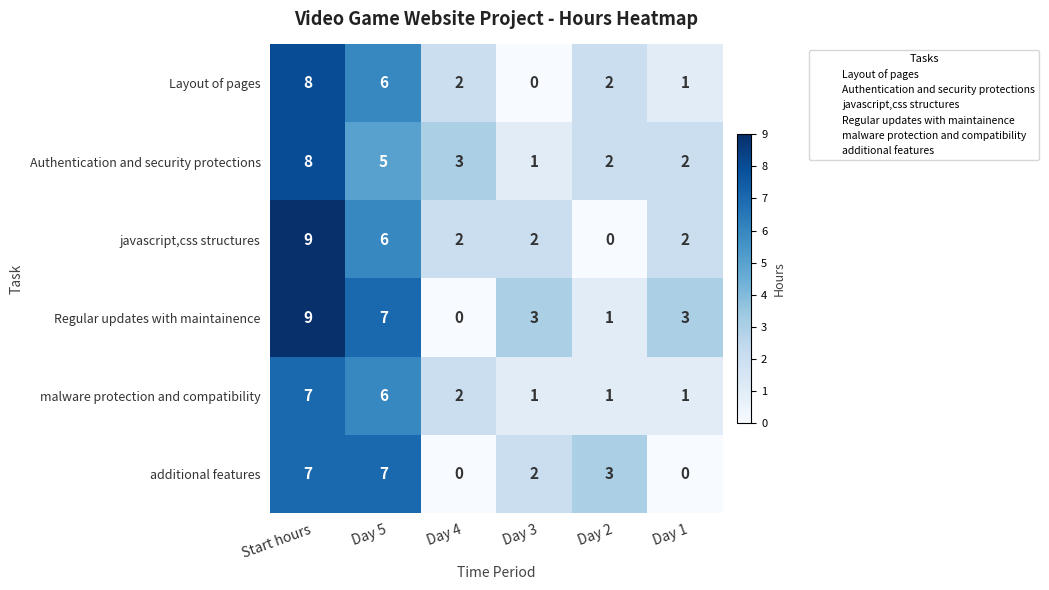

The value of additional features at Day 2 is 3. True or false?

True